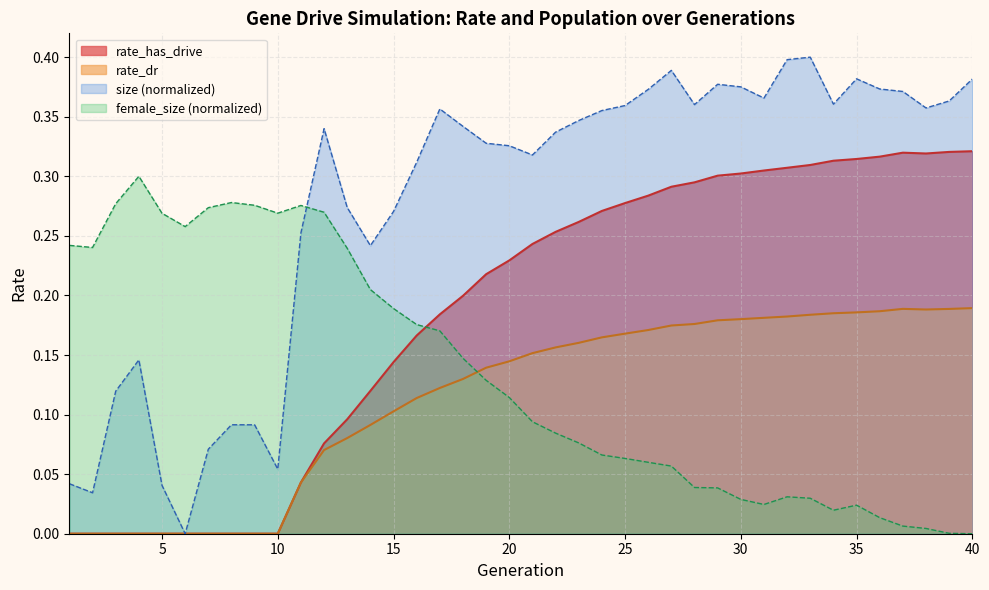

At which category is the sum across all series the highest?

40